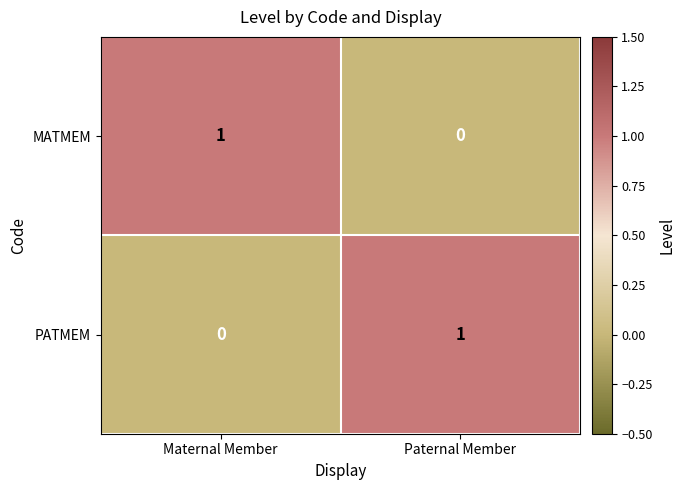

At how many categories does at least one series exceed 0?

2